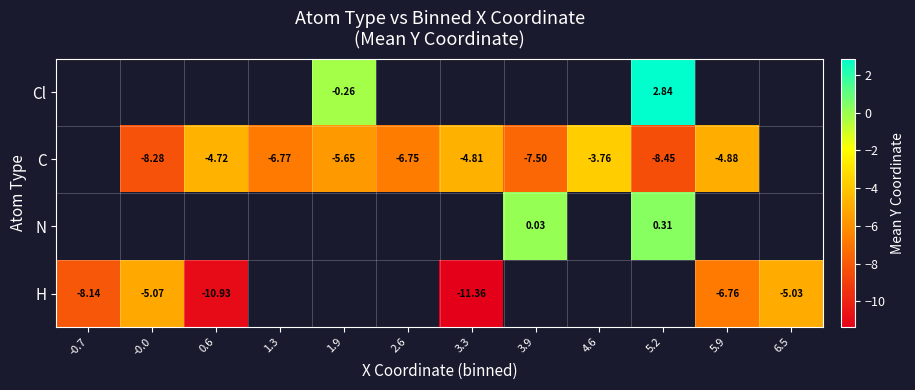

What is the minimum value shown in the chart?

-11.4